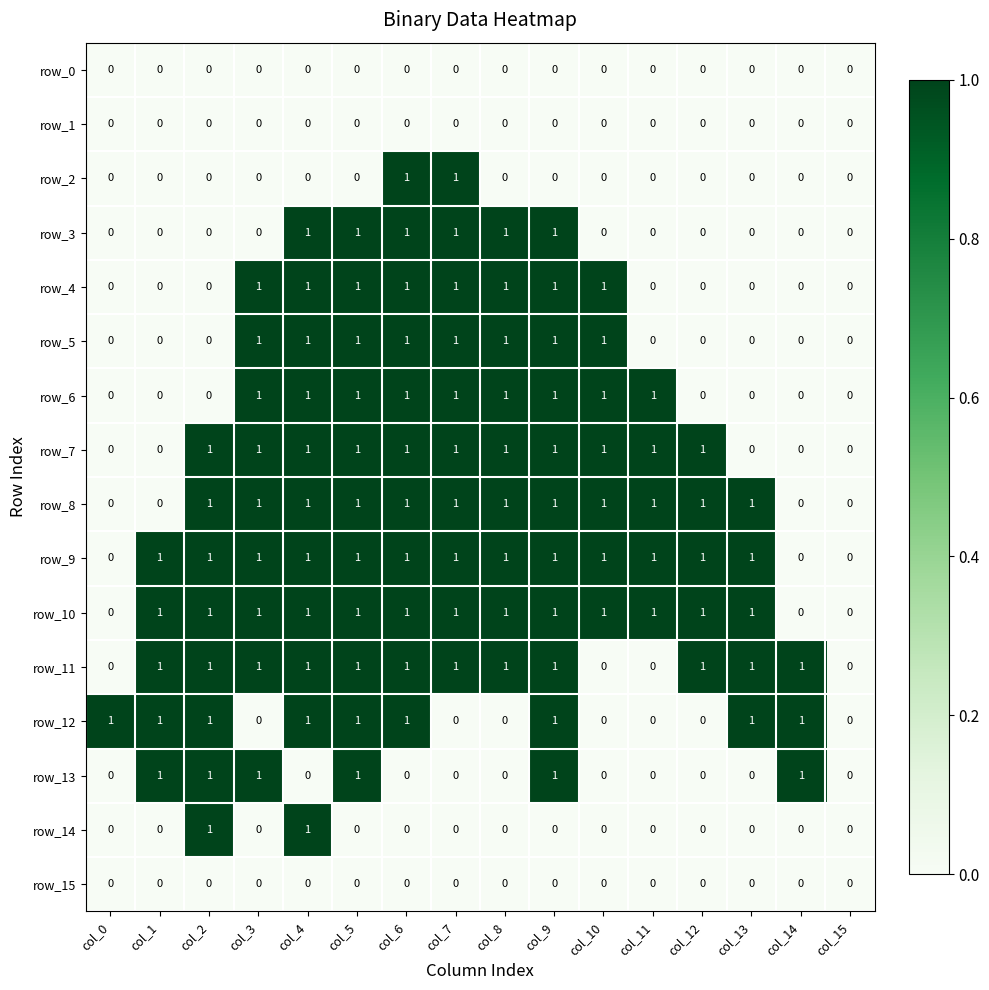

The value of row_4 at col_3 is 1. True or false?

True